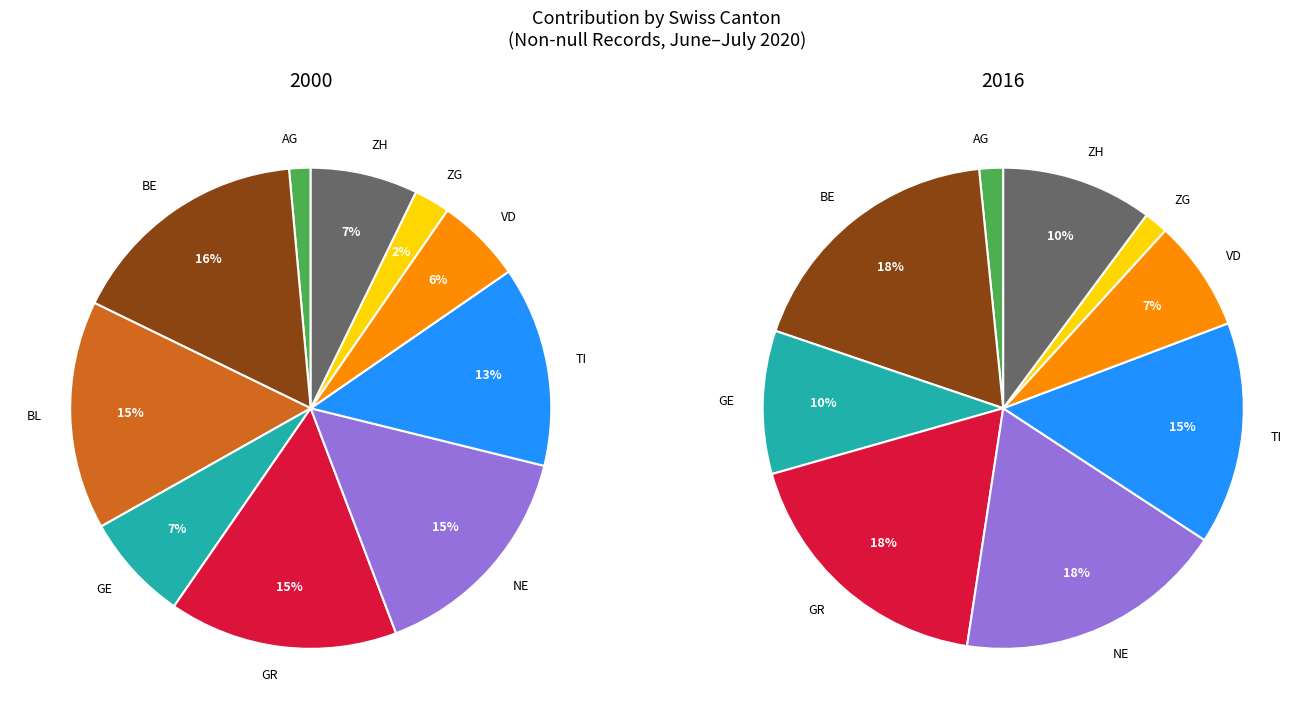

To the nearest percent, what portion does AG represent?

2%